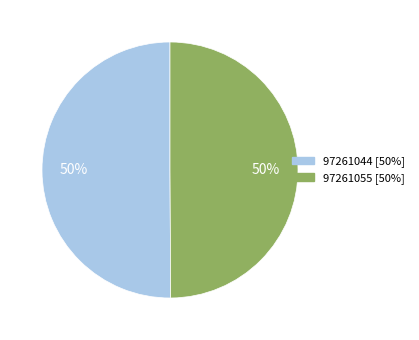

To the nearest percent, what portion does 97261055 represent?

50%